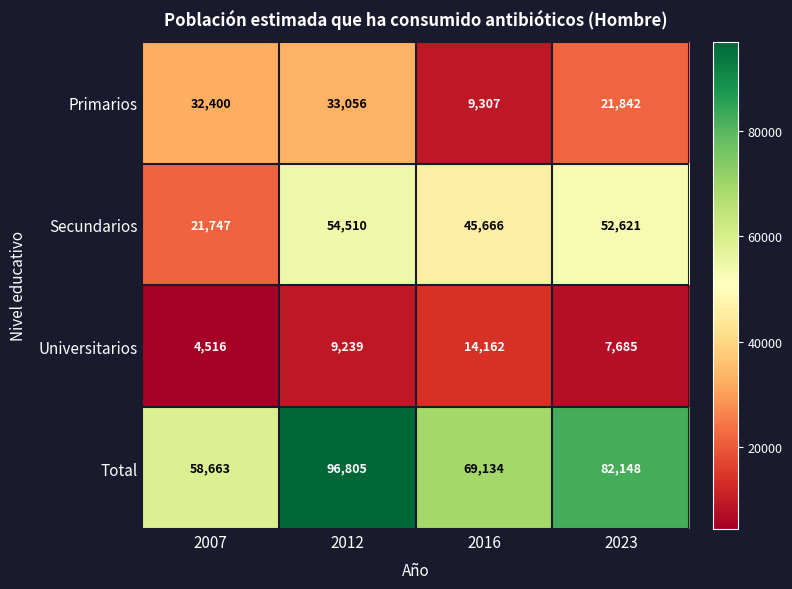

Rank the series at 2007 from lowest to highest value.

Universitarios, Secundarios, Primarios, Total